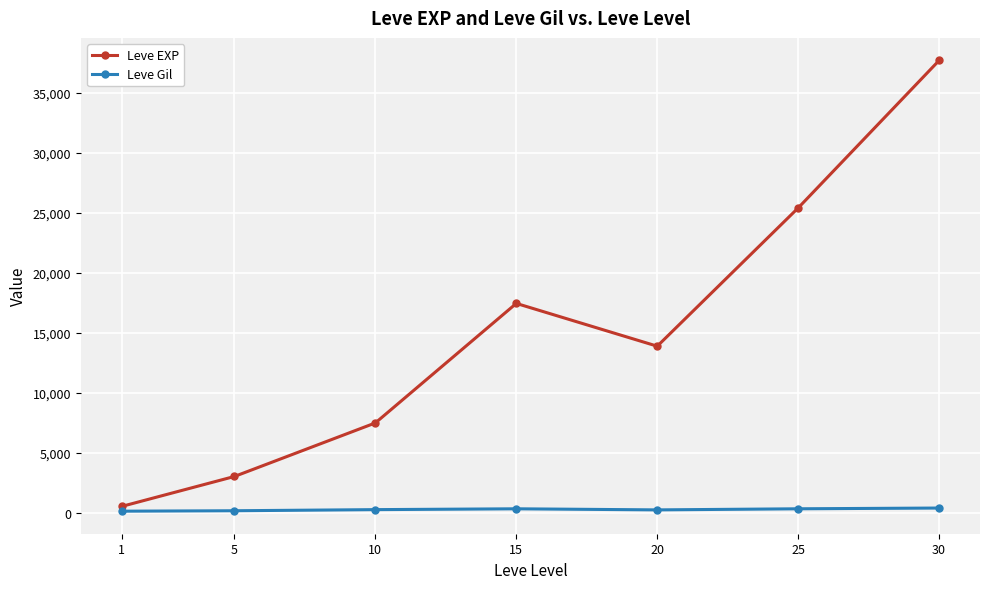

How many values in the Leve Gil series are below 242?

3